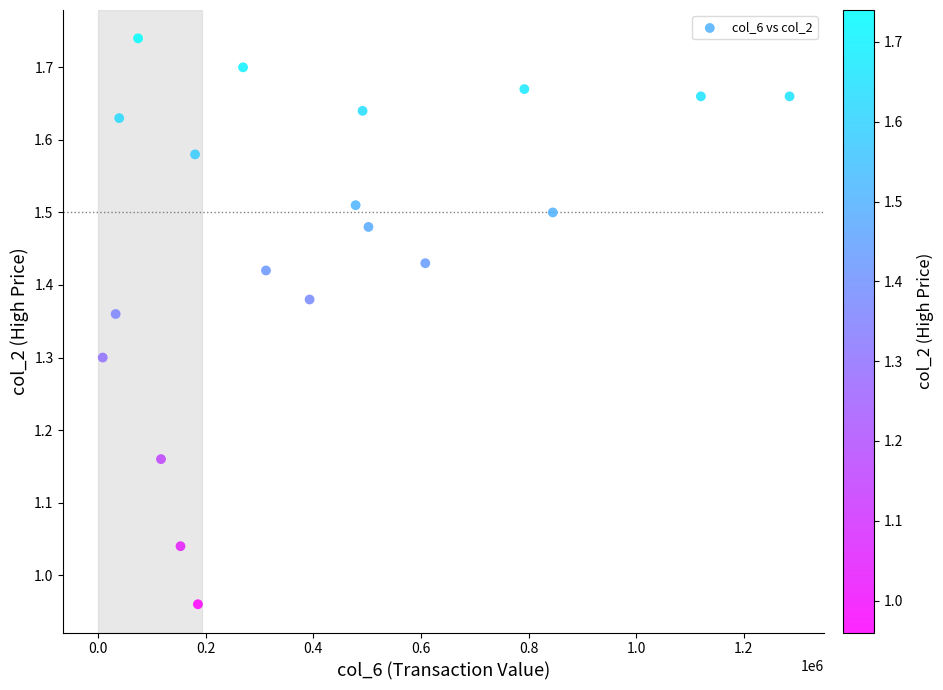

What is the range of X values (max minus min)?

1275870.0